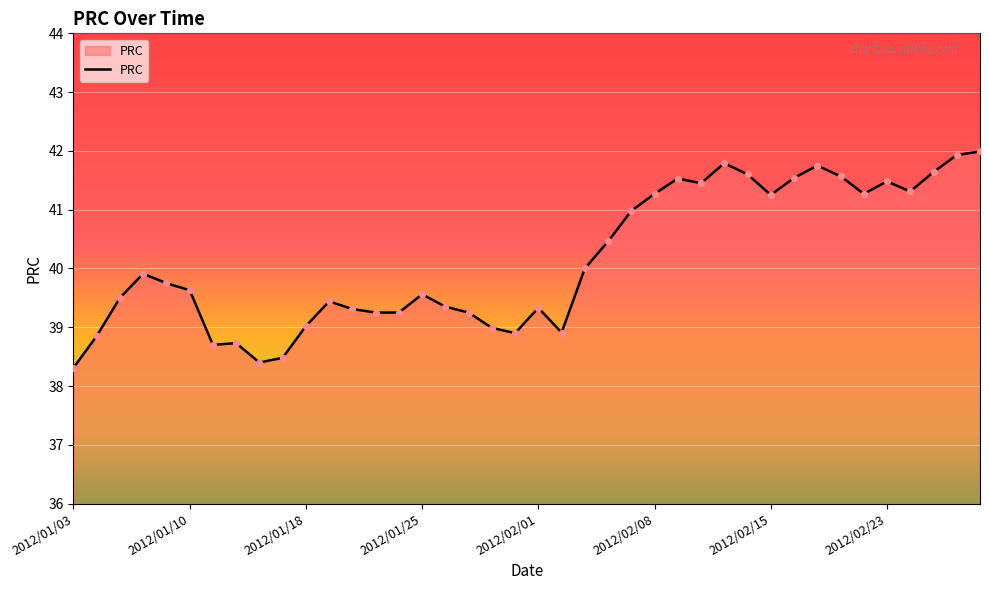

What is the minimum value shown in the chart?

38.3